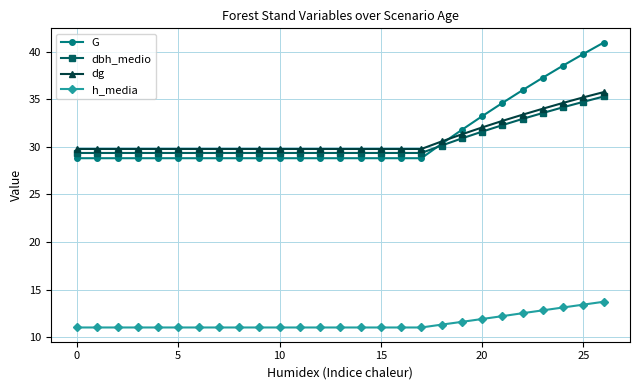

True or false: dg and h_media intersect in this chart.

False